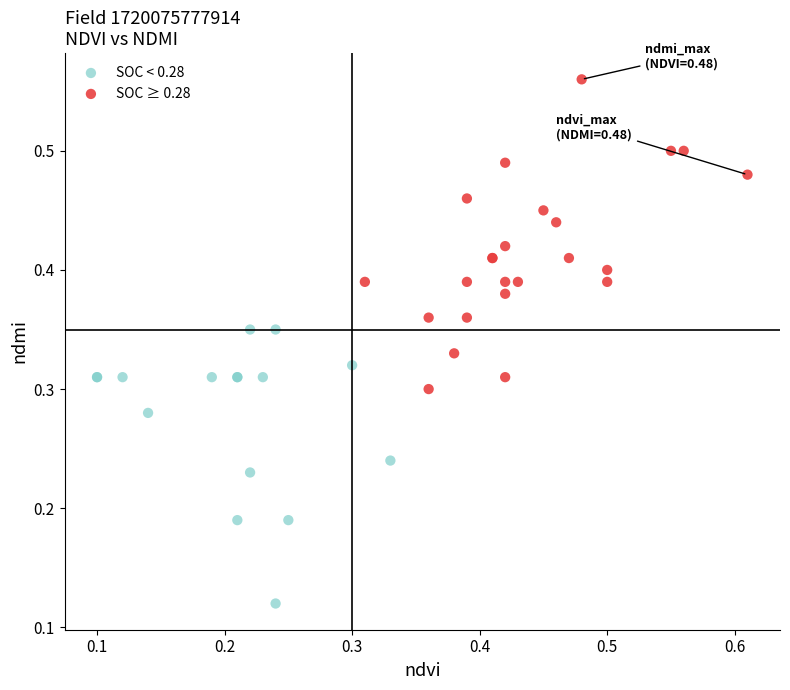

Which series contains the highest Y value?

SOC ≥ 0.28